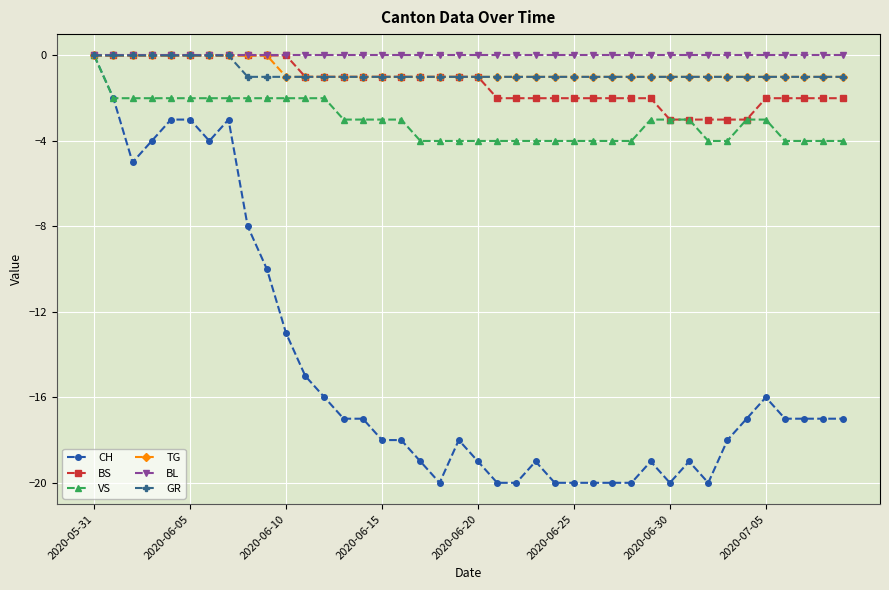

What is the value of the VS point at the 38th from the left?

-4